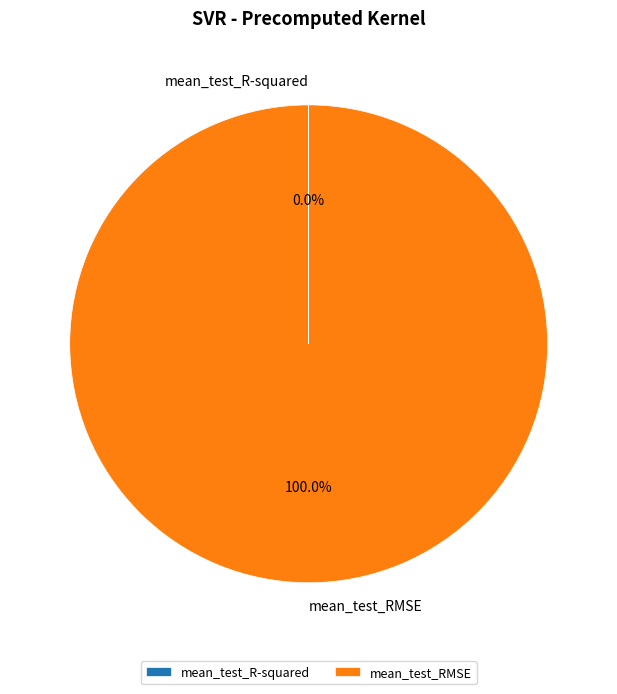

The mean_test_RMSE slice represents 90% of the pie. True or false?

False